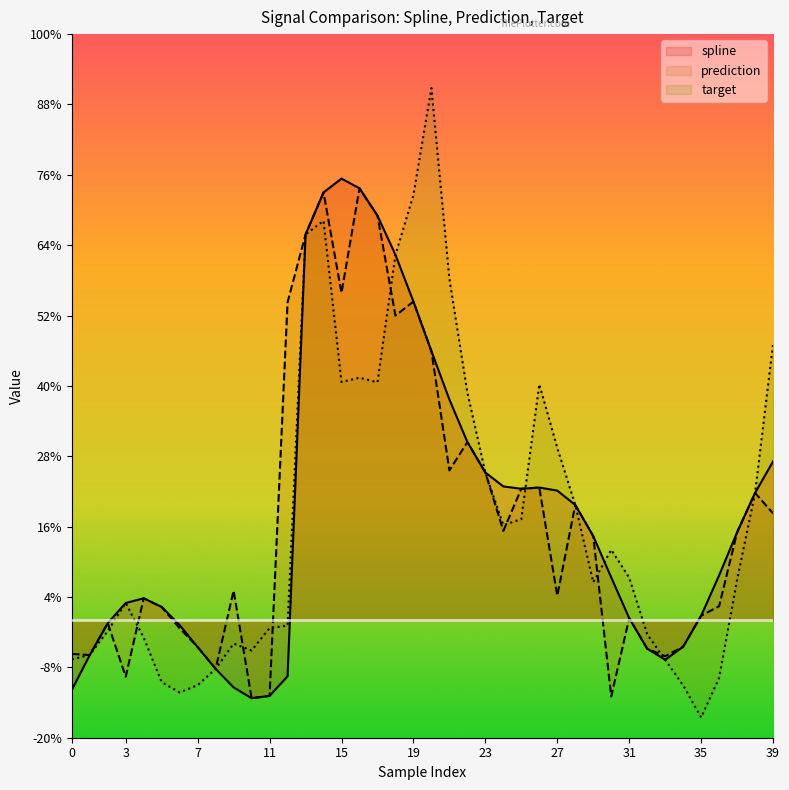

How many lines are shown in the chart?

3